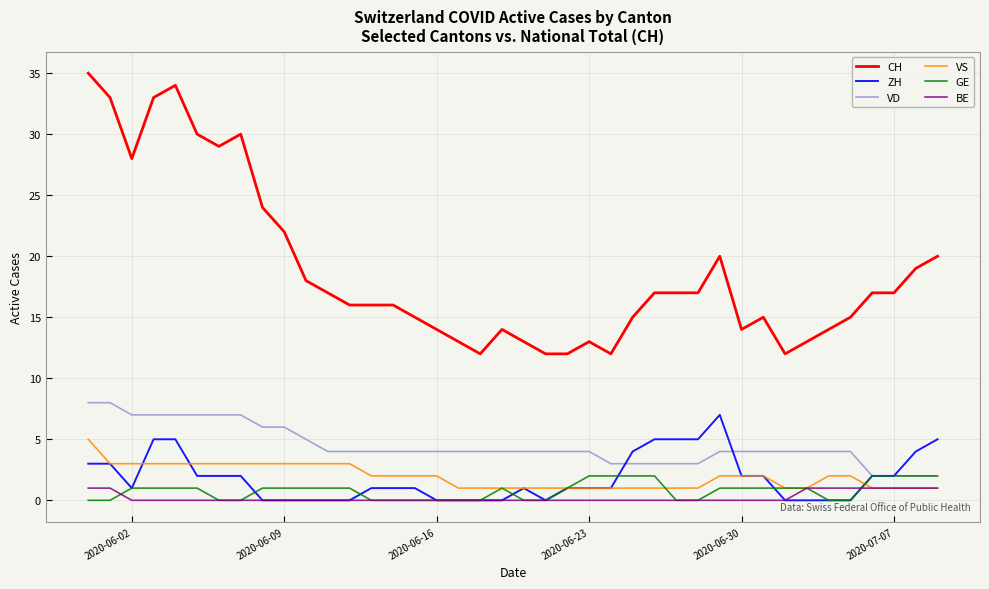

Which series has the largest total across all categories?

CH